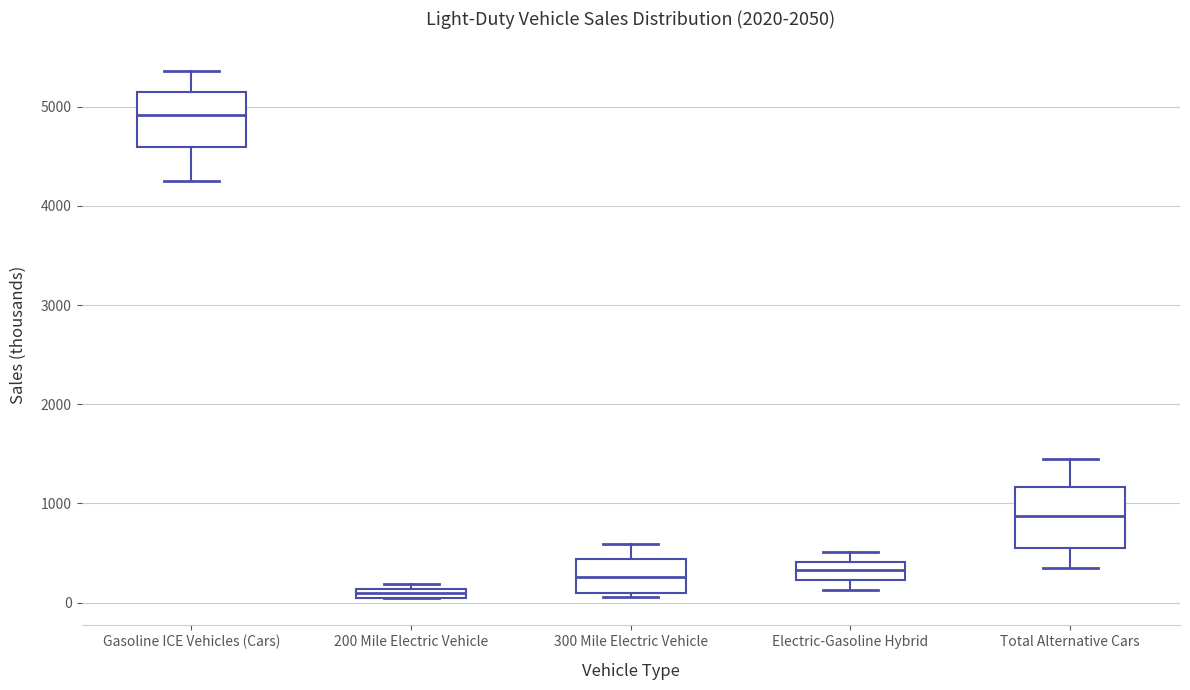

Which box's median line is the lowest?

200 Mile Electric Vehicle